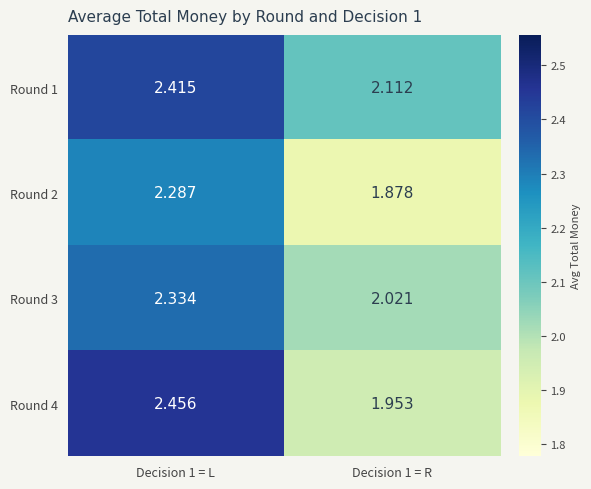

Is the value of Round 4 at Decision 1 = L greater than the value of Round 2 at Decision 1 = L?

Yes